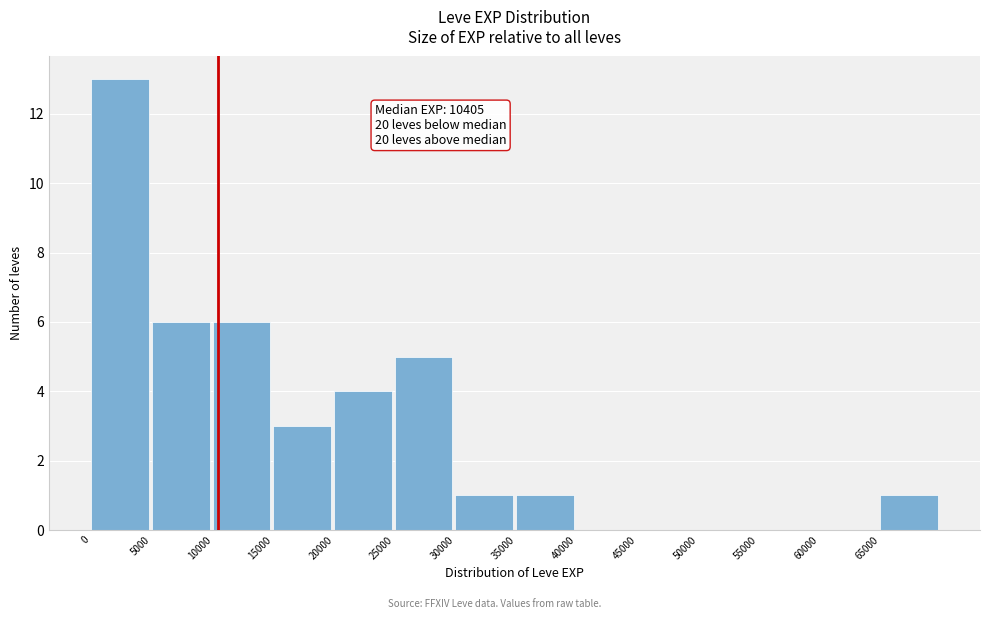

Which range on the x-axis has the tallest bar?

0 to 5000